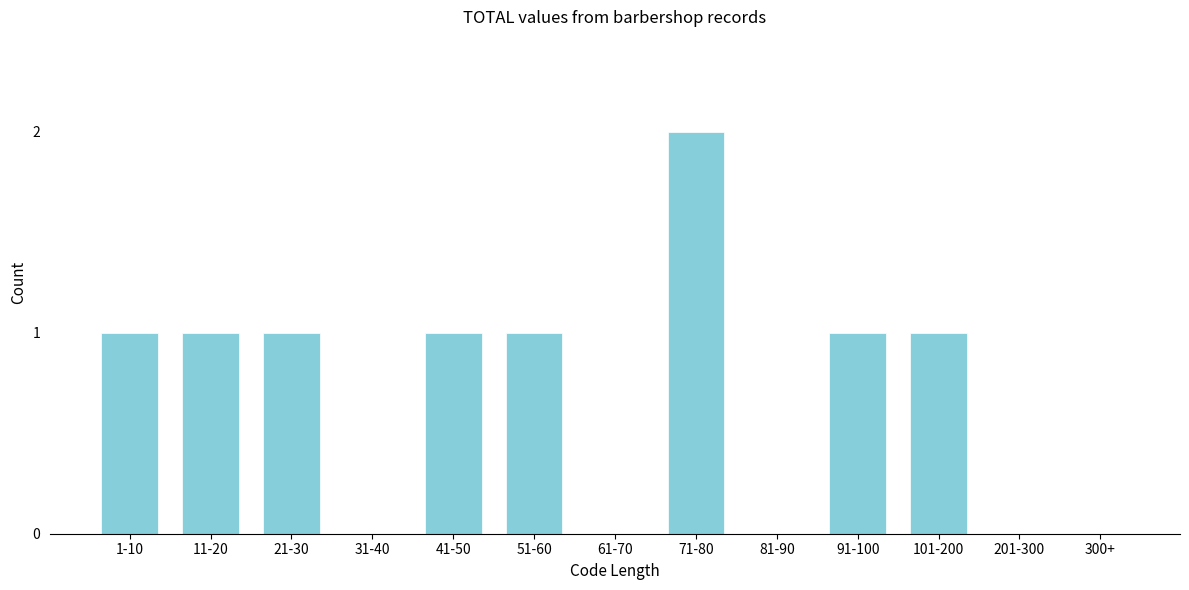

Reading left to right, transcribe all the data shown in this chart.

1-10=1	11-20=1	21-30=1	31-40=0	41-50=1	51-60=1	61-70=0	71-80=2	81-90=0	91-100=1	101-200=1	201-300=0	300+=0